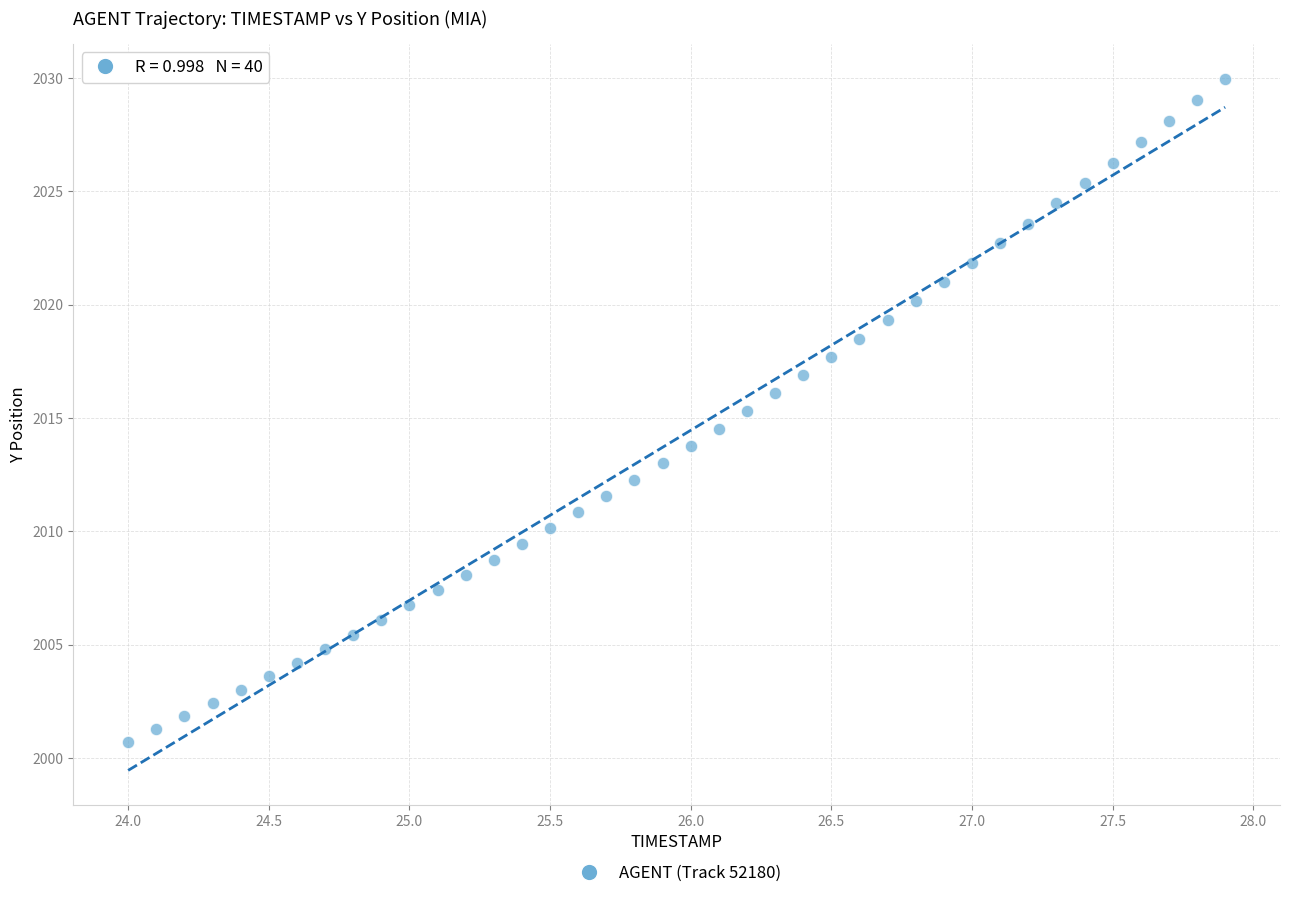

What is the range of X values (max minus min)?

3.9